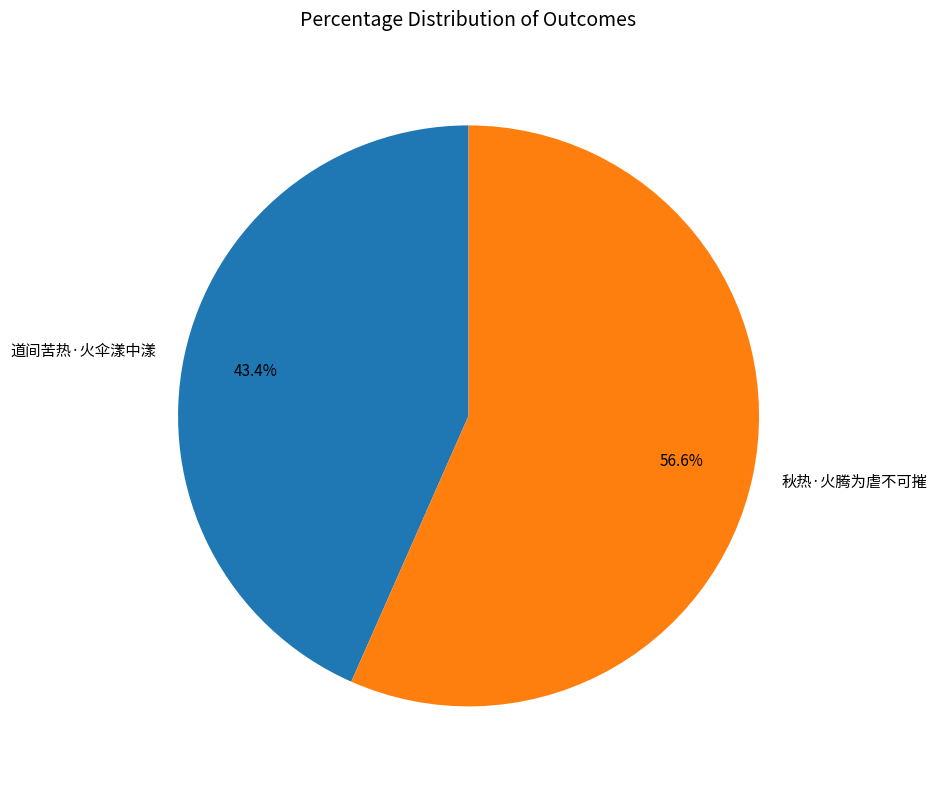

Which category has the biggest portion of the pie?

秋热·火腾为虐不可摧